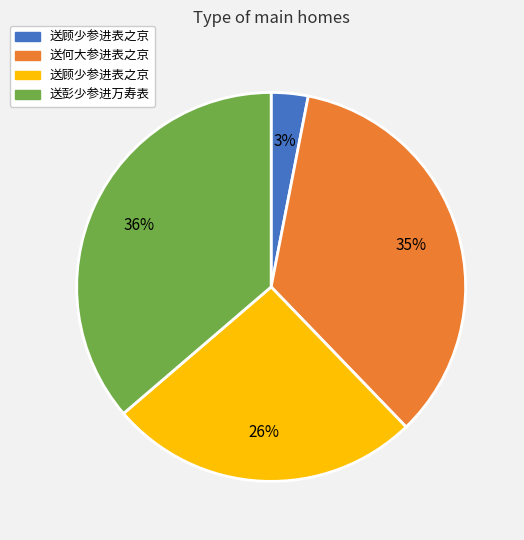

To the nearest percent, what is the average slice percentage?

25%